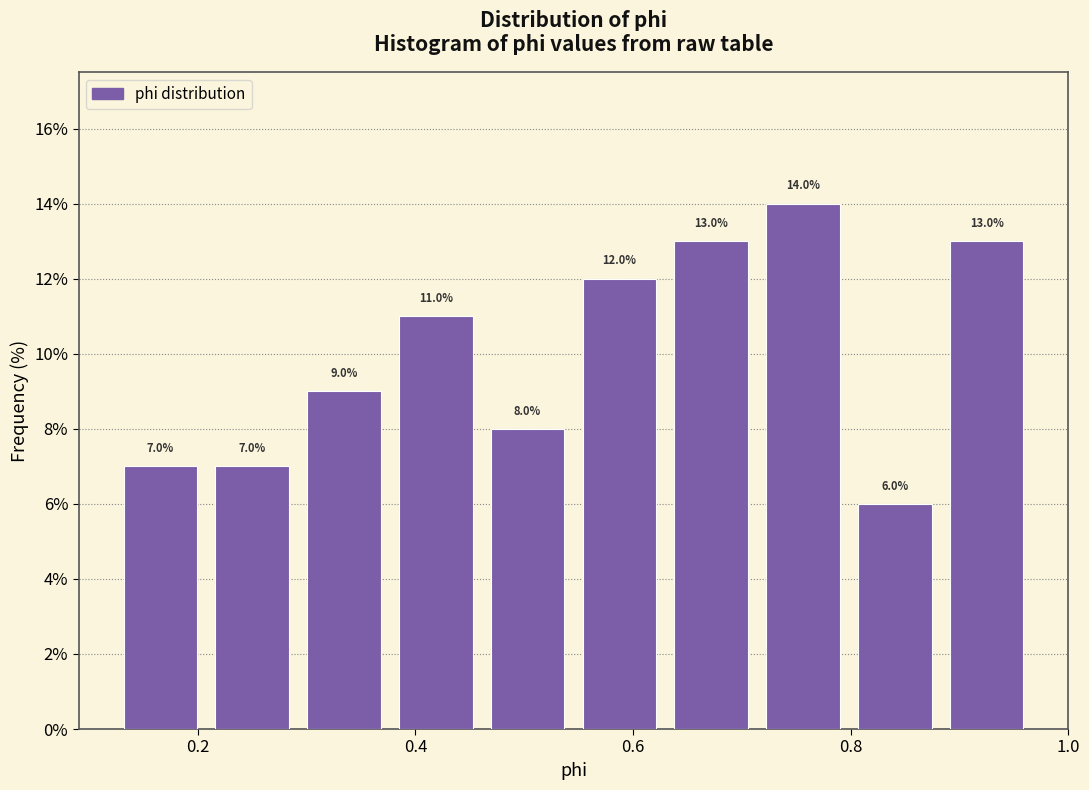

Reading left to right, transcribe this chart: for each bar, give the range it covers on the x-axis and its height. The bar edges are not printed on the chart, so give them approximately, as read against the axis.

0.12 to 0.20: 7.0
0.20 to 0.30: 7.0
0.30 to 0.38: 9.0
0.38 to 0.46: 11.0
0.46 to 0.54: 8.0
0.54 to 0.62: 12.0
0.62 to 0.72: 13.0
0.72 to 0.80: 14.0
0.80 to 0.88: 6.0
0.88 to 0.96: 13.0